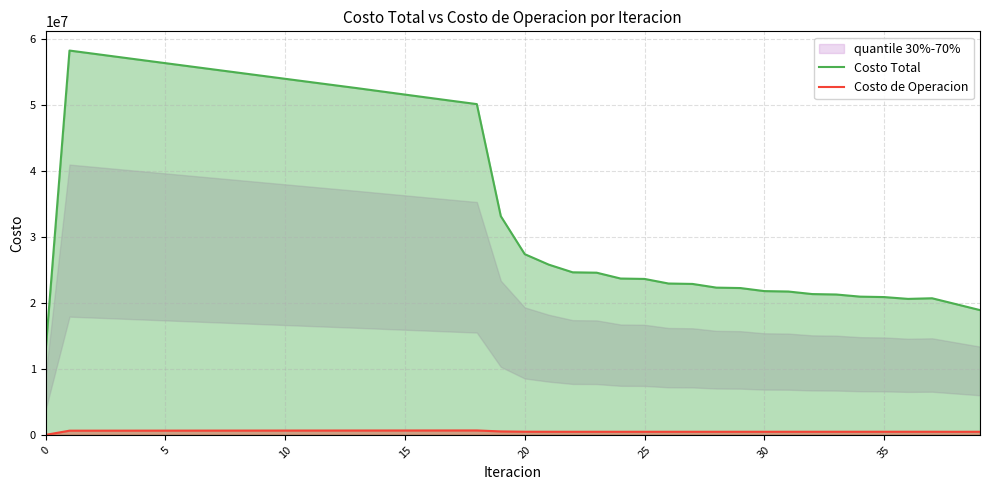

In Costo Total, how many points are higher than both neighbors (excluding endpoints)?

2